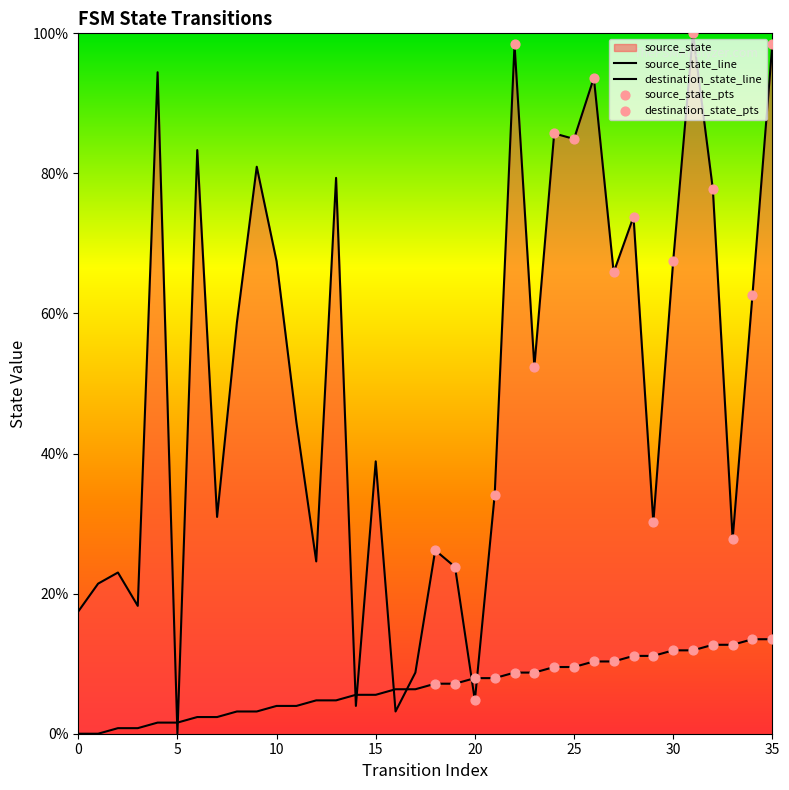

Is the value of source_state at 2 greater than the value of destination_state at 19?

No